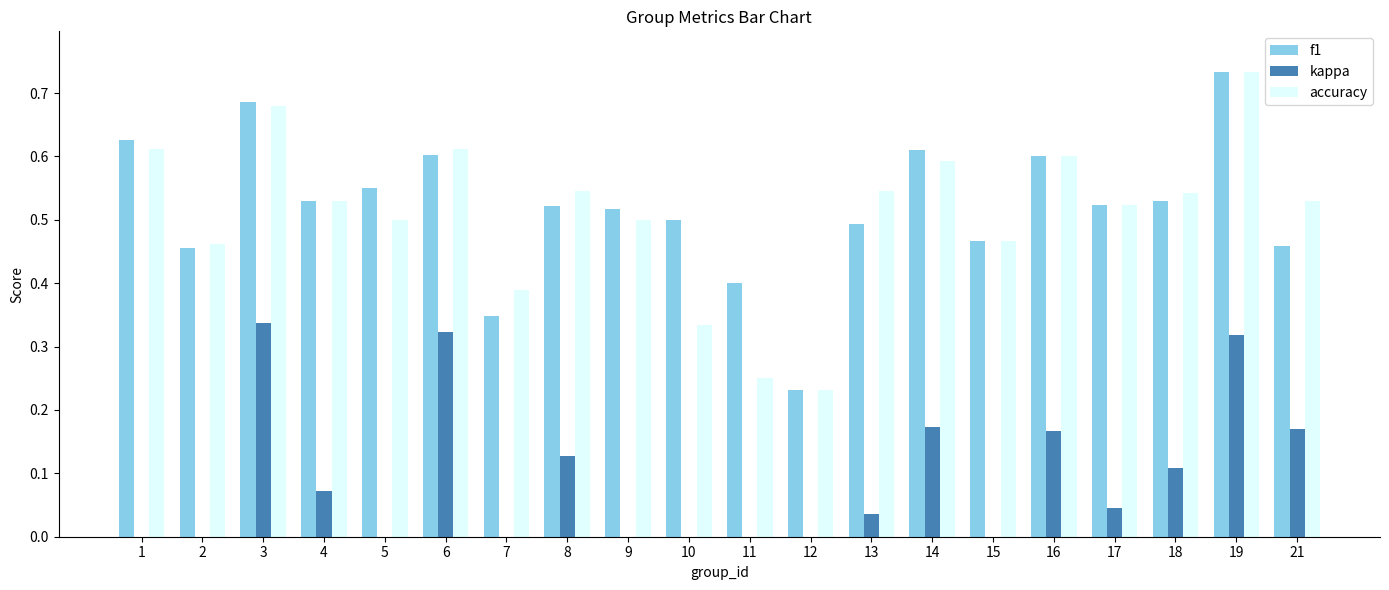

True or false: f1 has a value of 0.3 at 12.

False